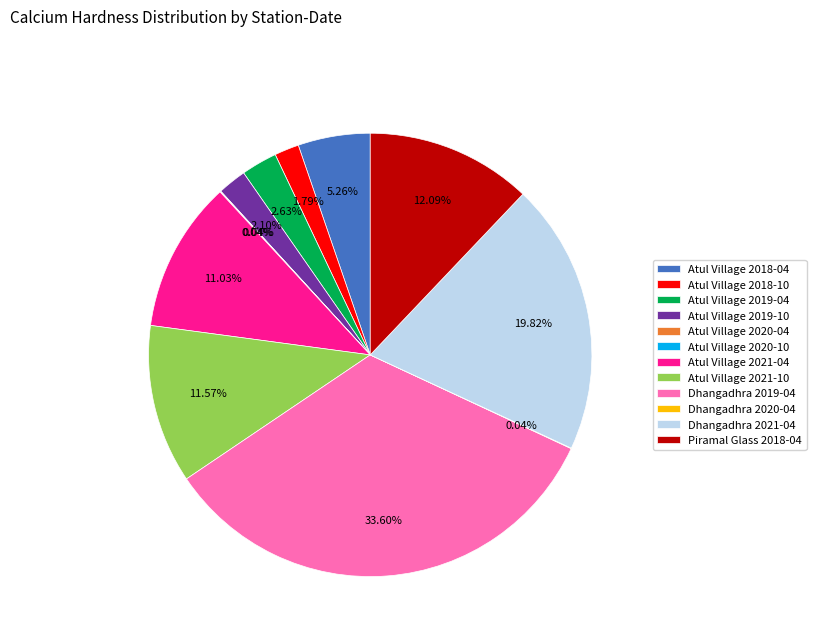

To the nearest percent, what is the combined percentage of Dhangadhra 2019-04 and Dhangadhra 2021-04?

53%